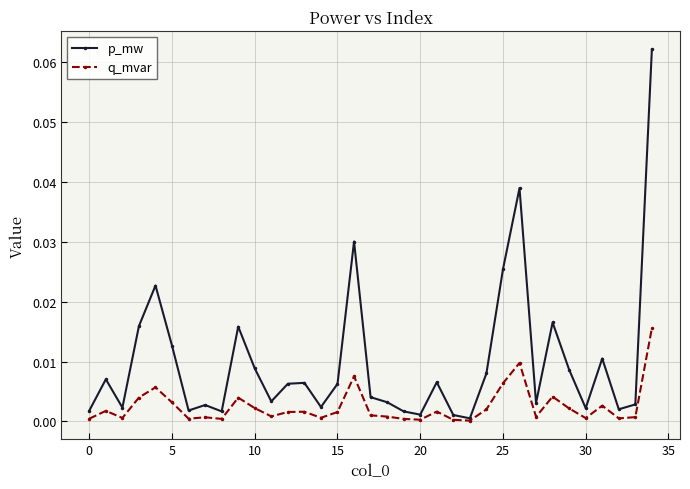

Which series has the largest range (max minus min)?

p_mw